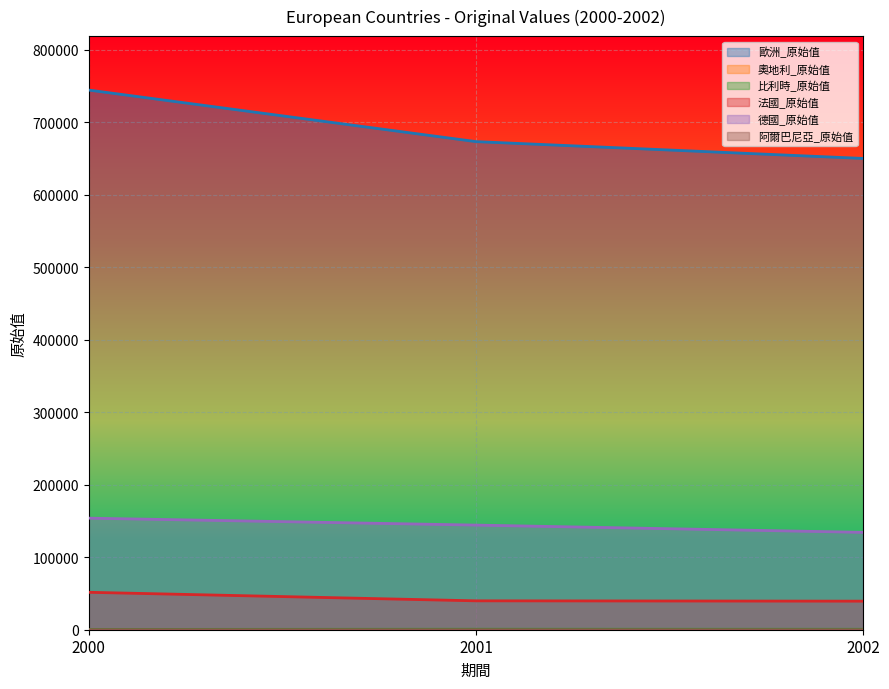

What is the average value of the 德國_原始值 series?

144156